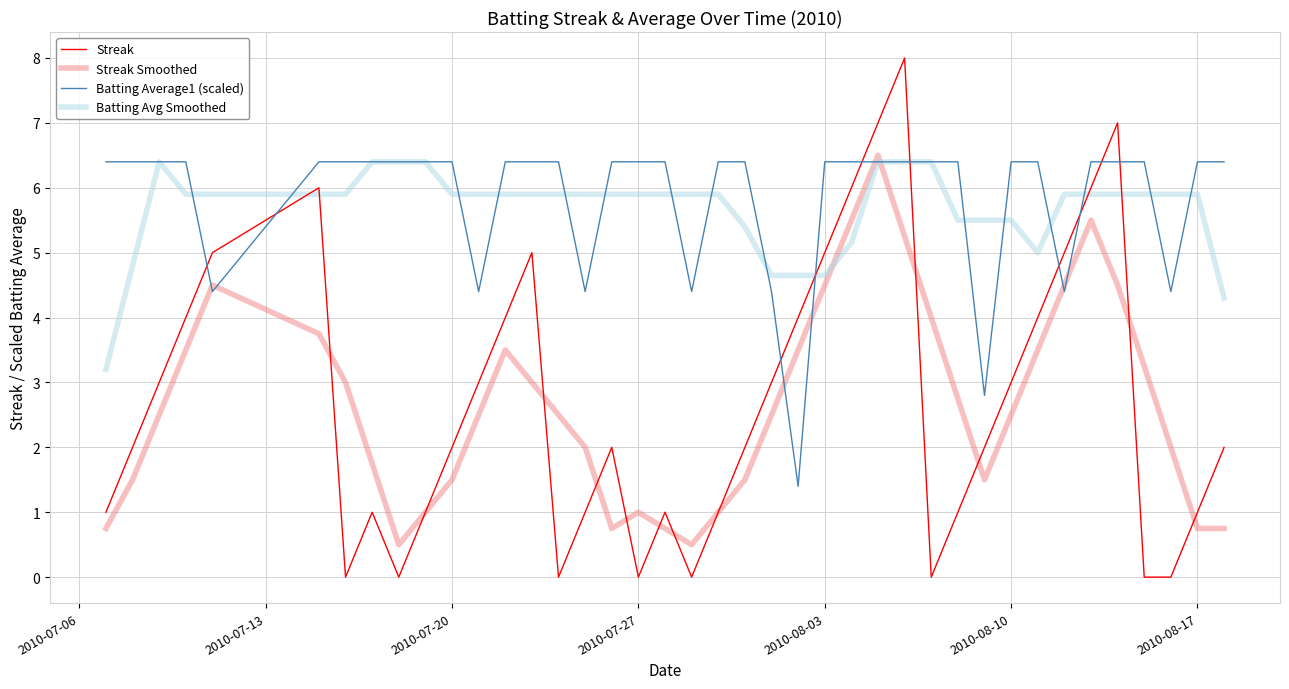

What is the lowest value of the Streak Smoothed series?

0.5